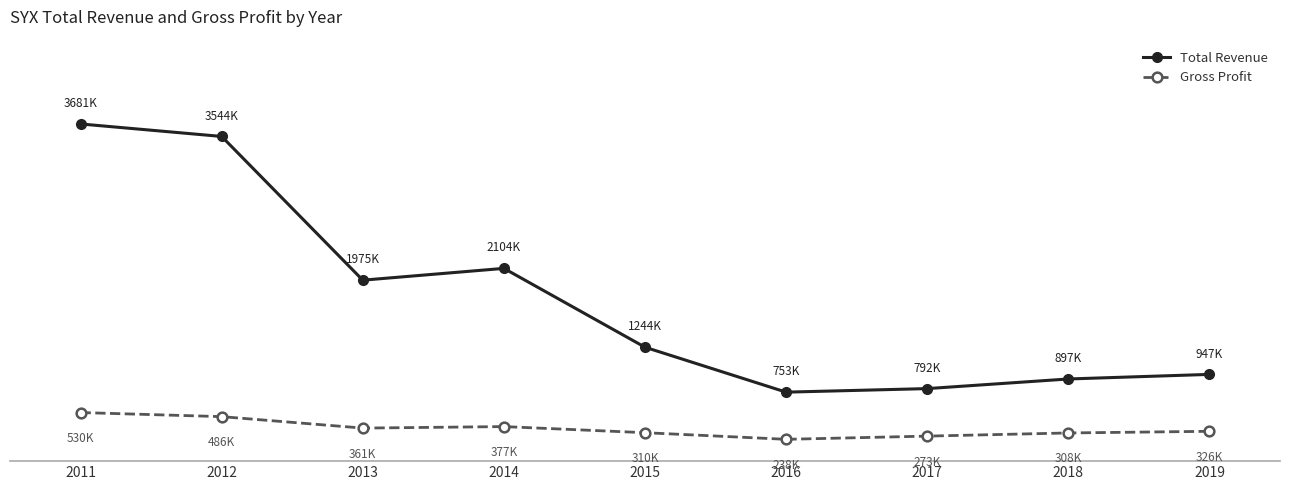

Rank the series by their average value, from highest to lowest.

Total Revenue, Gross Profit